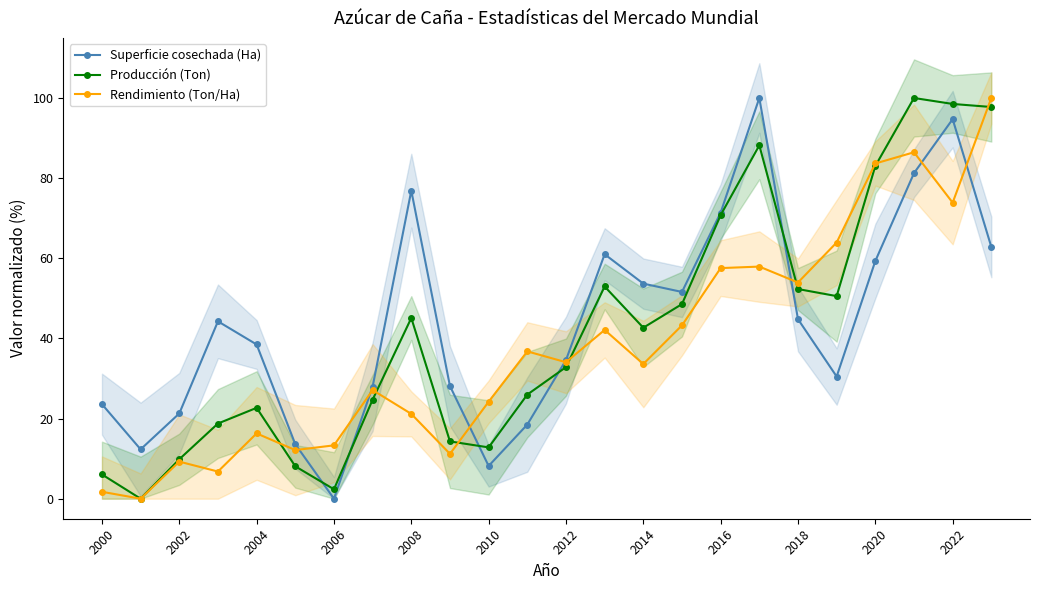

At which category does Rendimiento (Ton/Ha) reach its first local peak?

2002